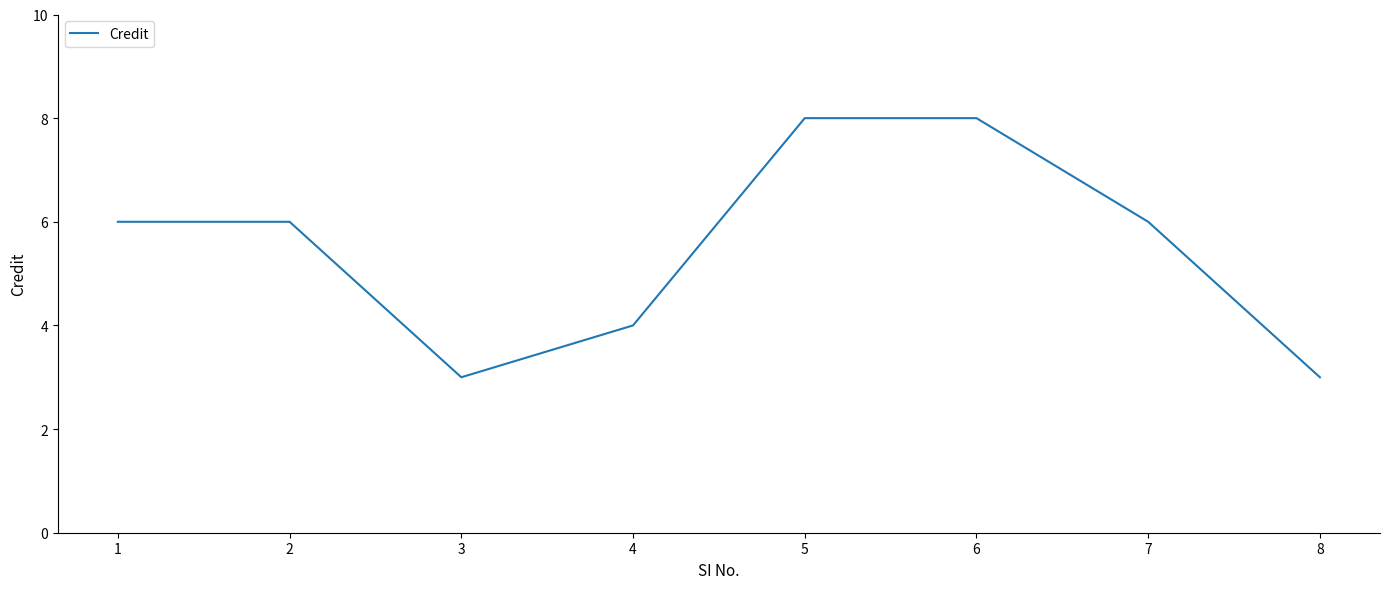

What is the difference between the values at 3 and 7?

3